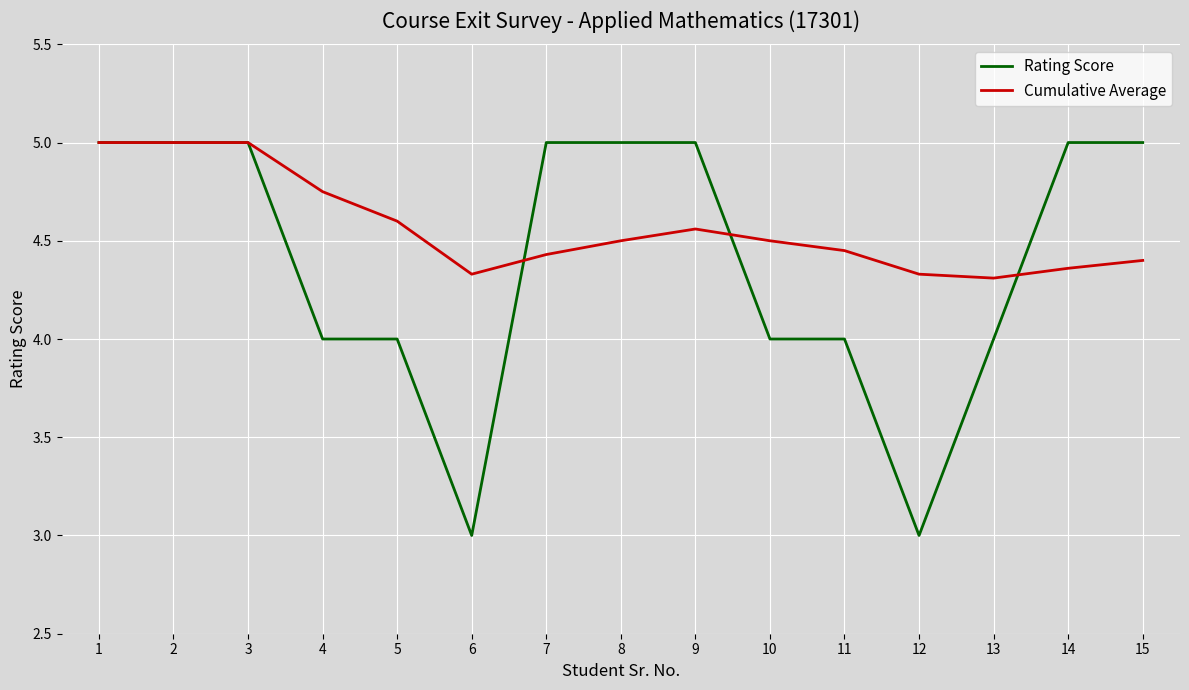

Which series changed the most between 7 and 10?

Rating Score